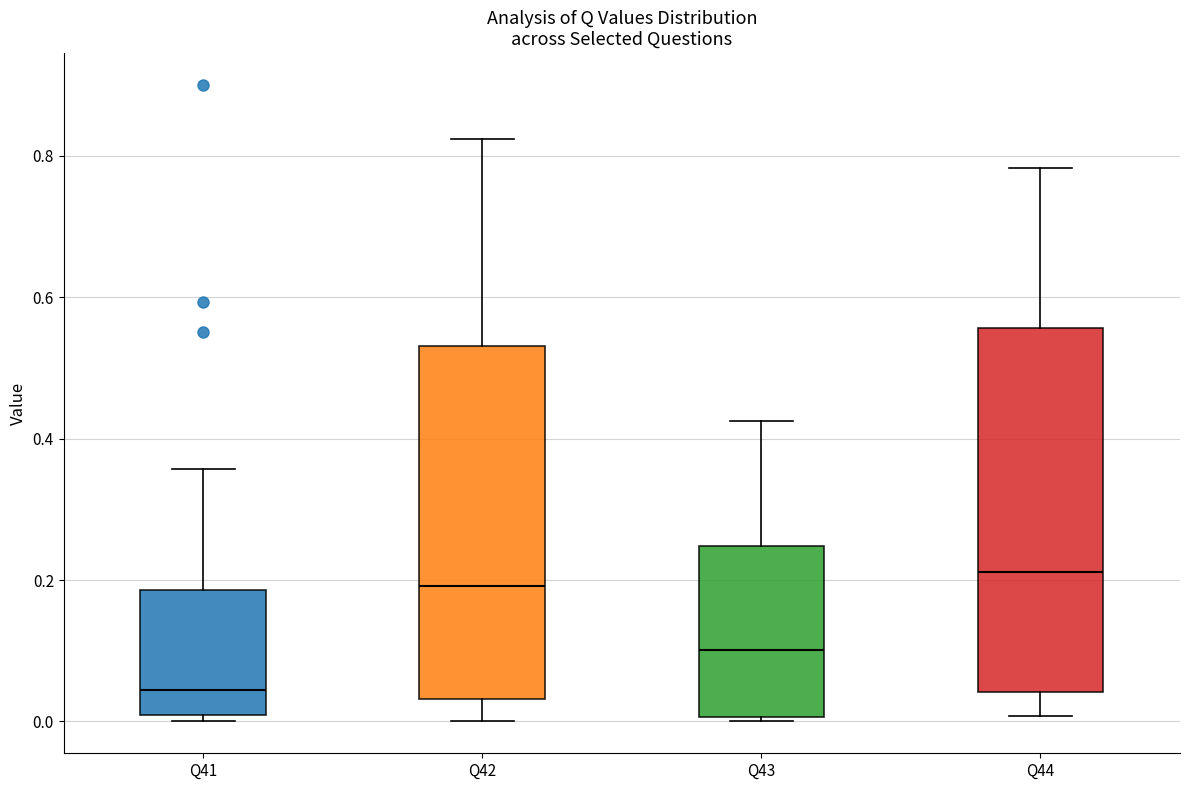

Where is the upper edge of the box for Q42 on the y-axis? The values are not printed on the chart, so give them approximately, as read against the axis.

0.54